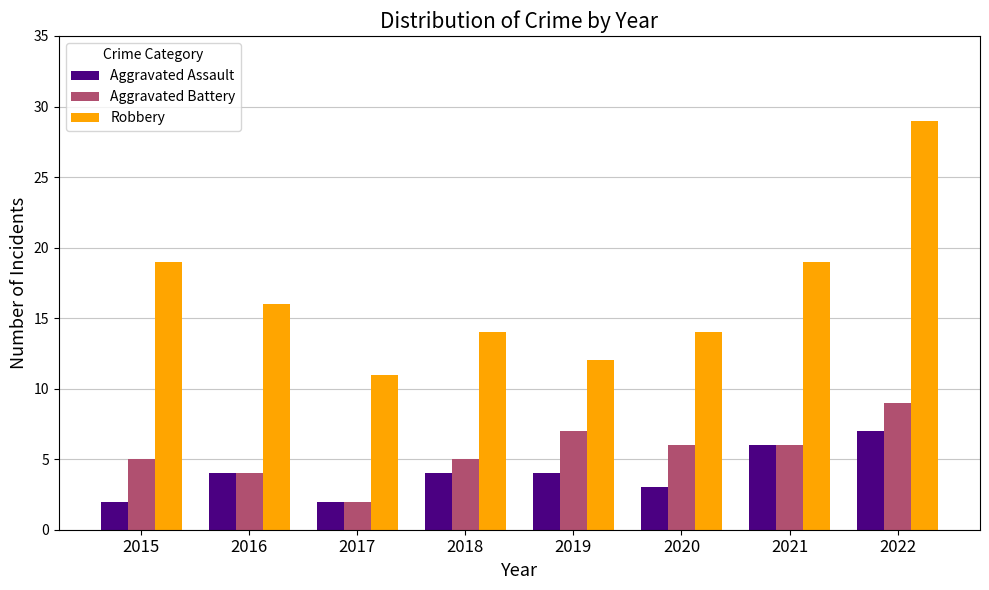

How many groups of bars are there?

8